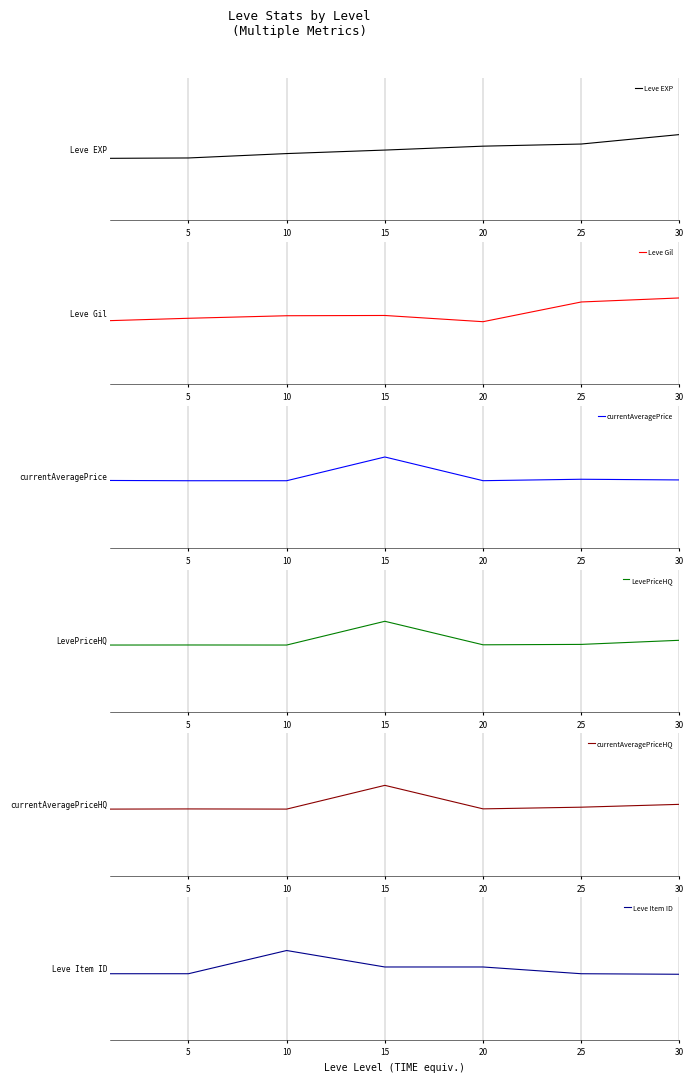

What is the value of the currentAveragePrice point at the 2nd from the left?

-0.2